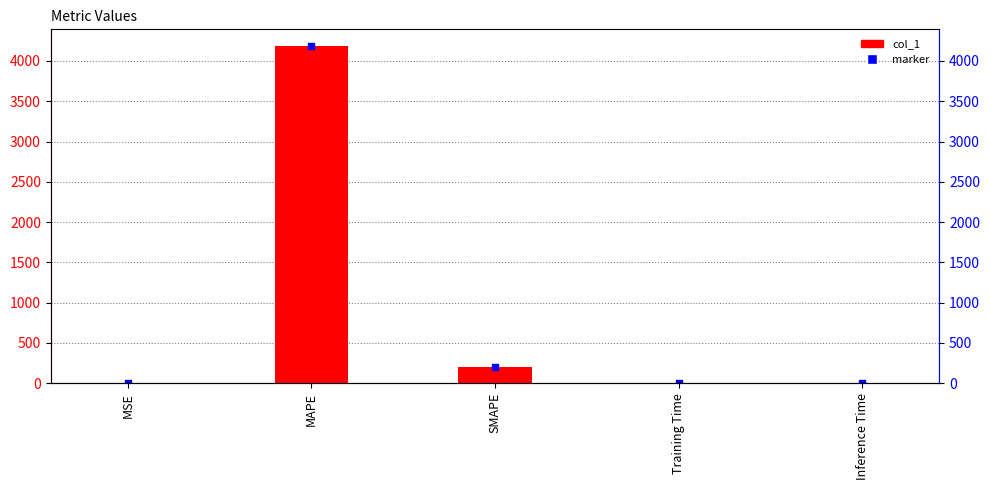

Between Training Time and Inference Time, which is larger?

Training Time